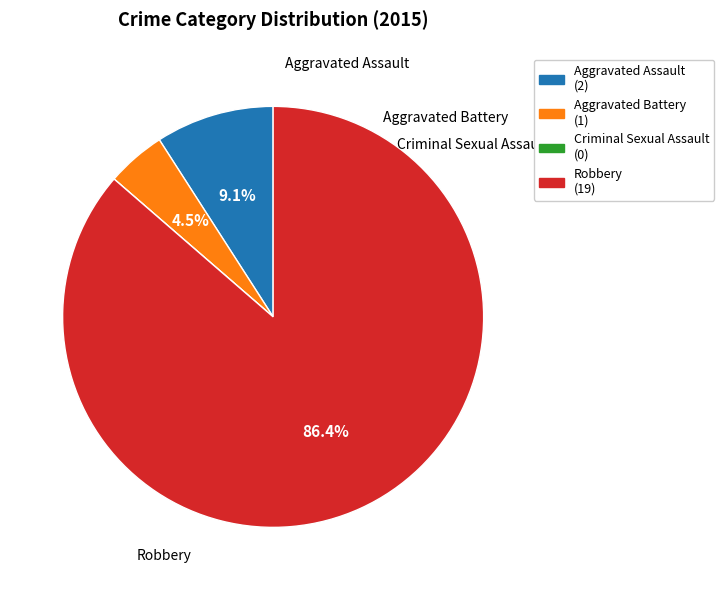

To the nearest percent, what is the average slice percentage?

25%